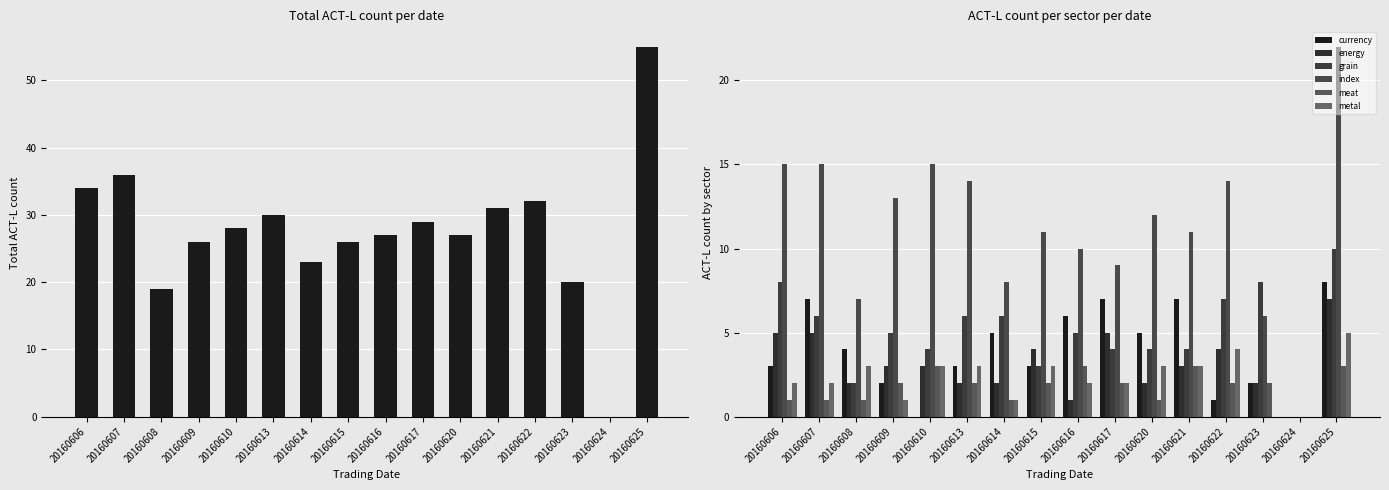

At which category is the sum across all series the highest?

20160625